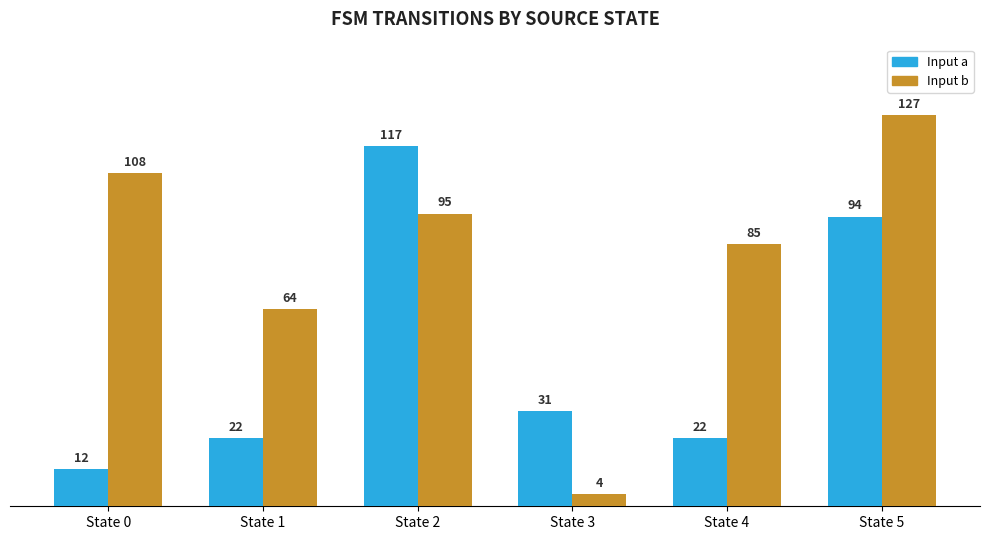

What is the maximum value shown in the chart?

127